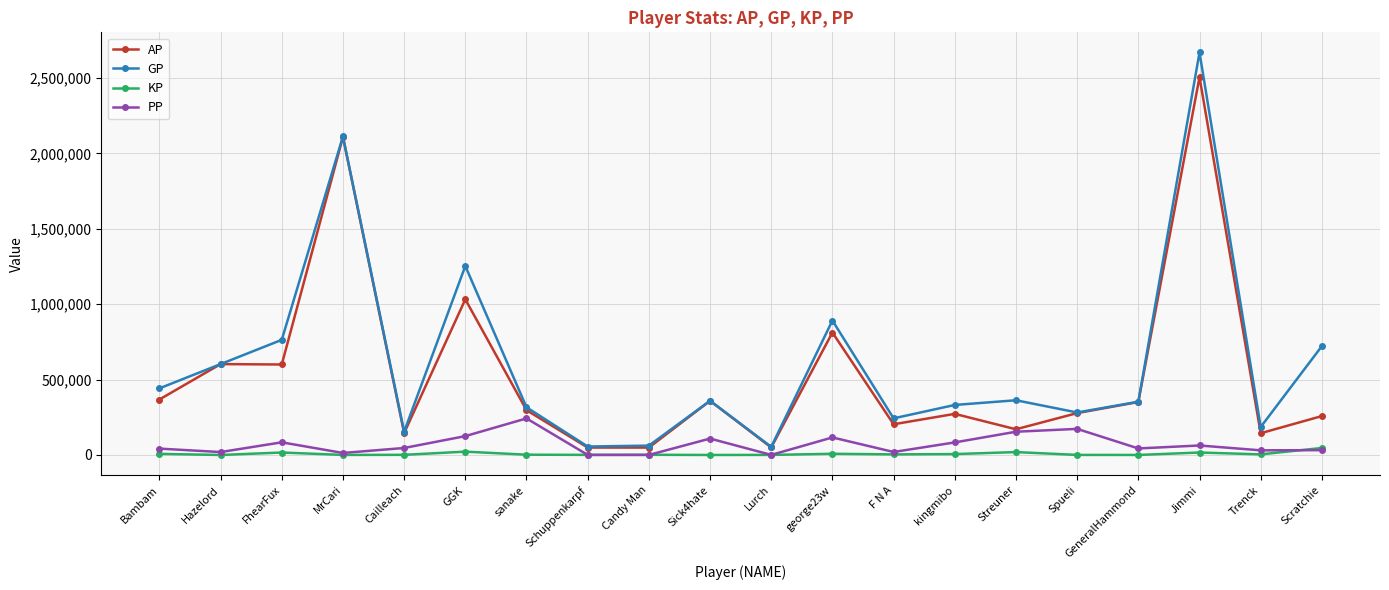

Is it true that PP equals 43337.0 at GeneralHammond?

True